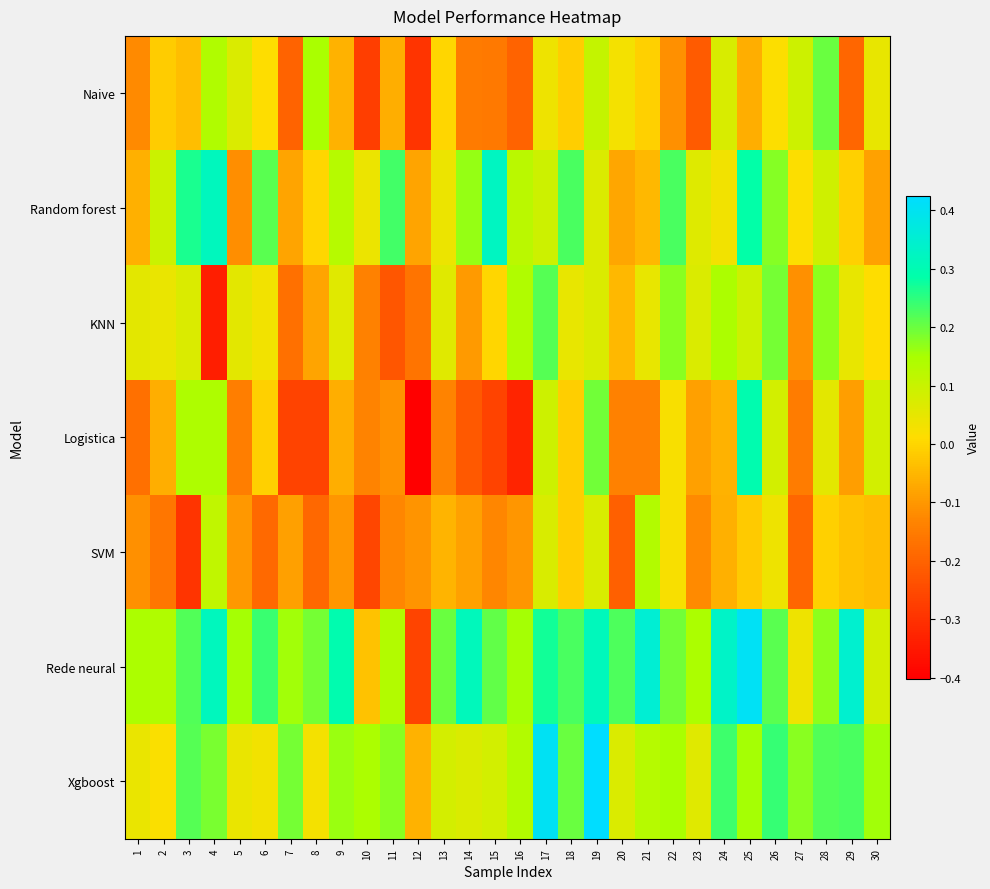

What is the difference between the highest and lowest values at 6?

0.4